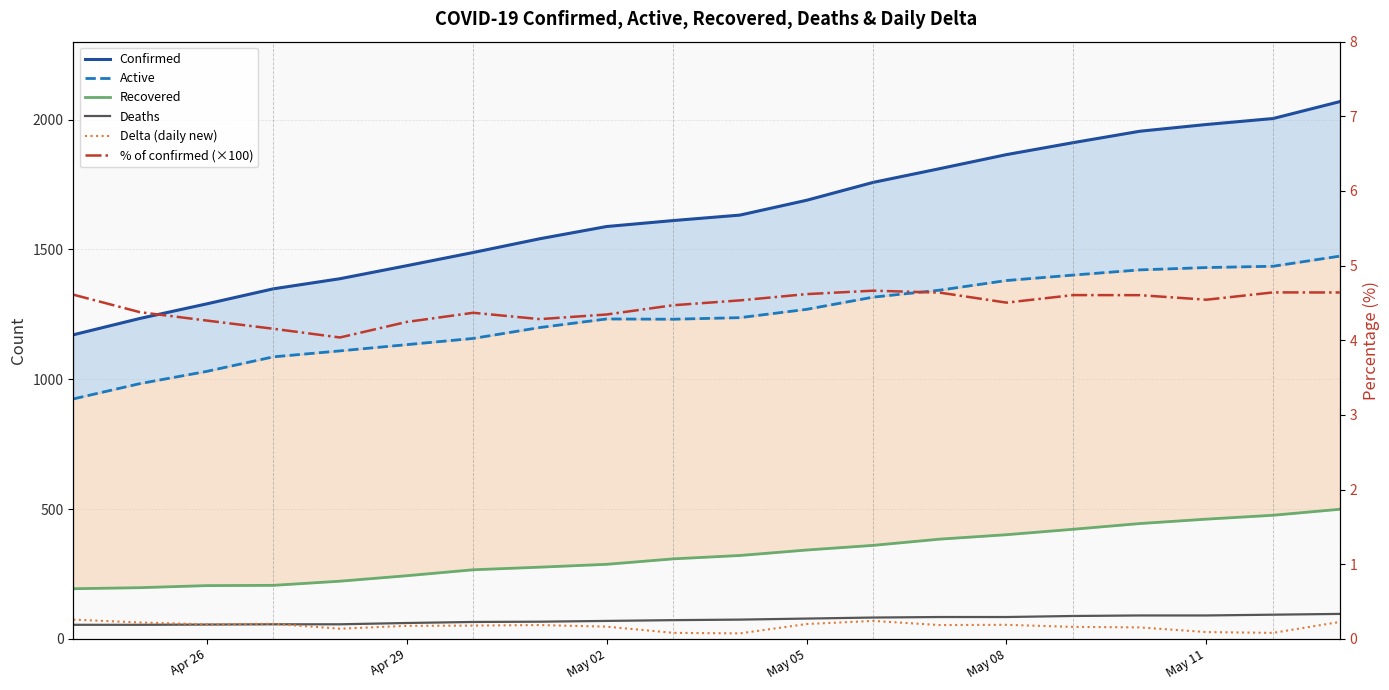

How many data points in Confirmed are less than 1632?

10